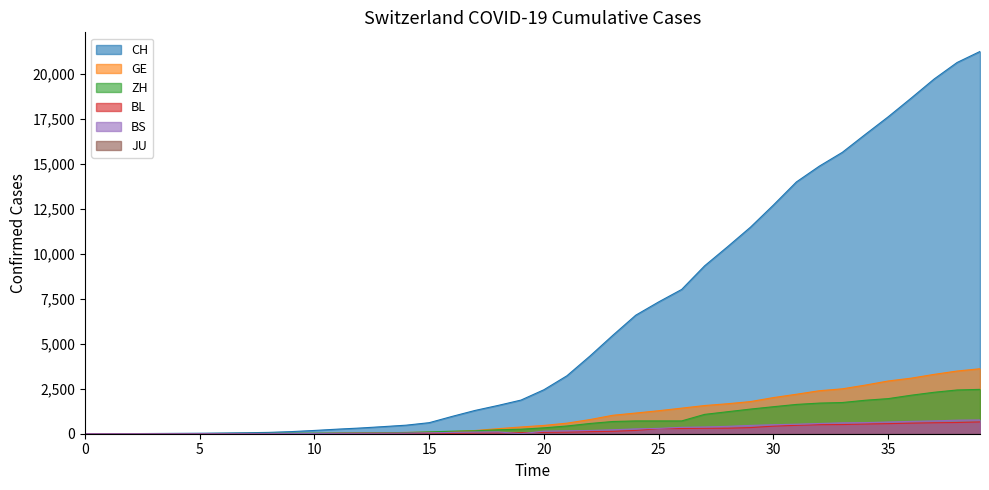

Where does the ZH series first go above 327?

21